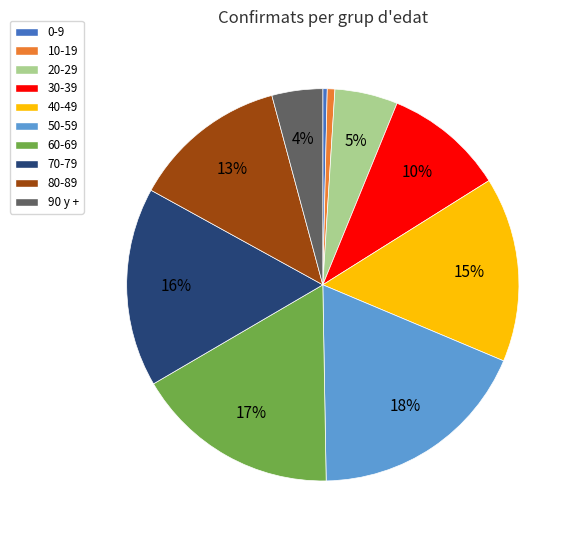

What is the largest slice in the pie chart?

50-59